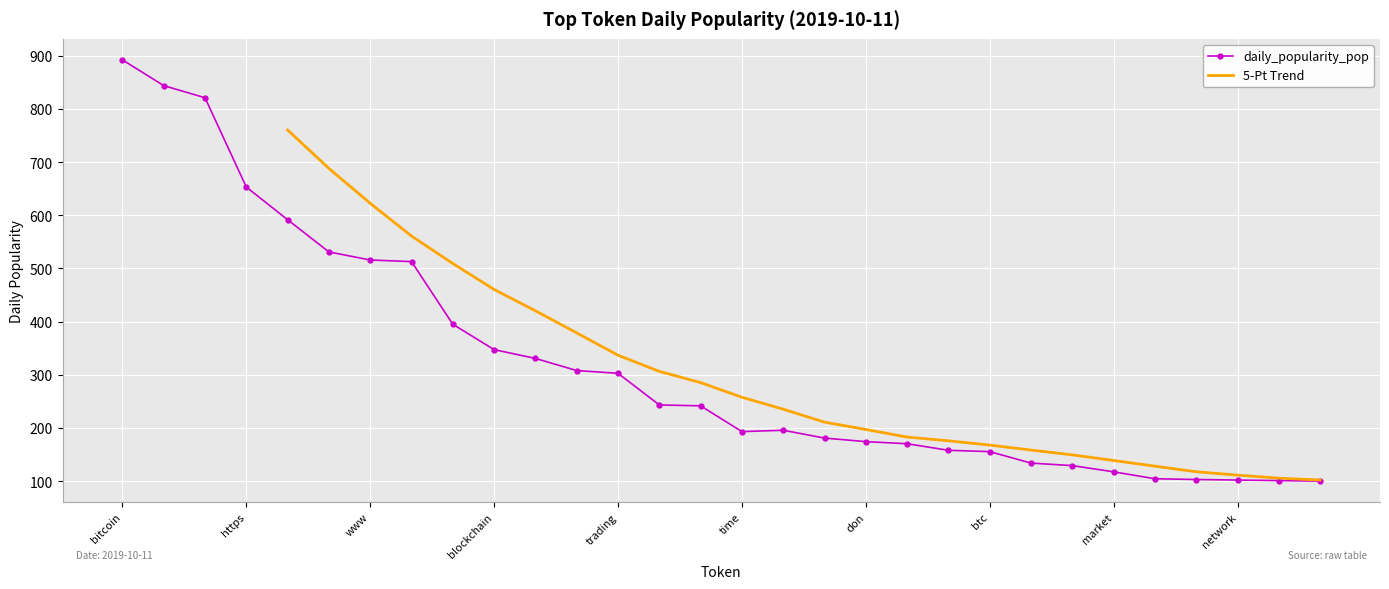

Where is the first local maximum?

price